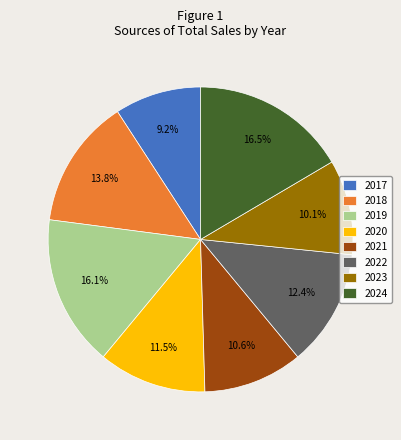

What percentage is the 2018 slice, to the nearest percent?

14%